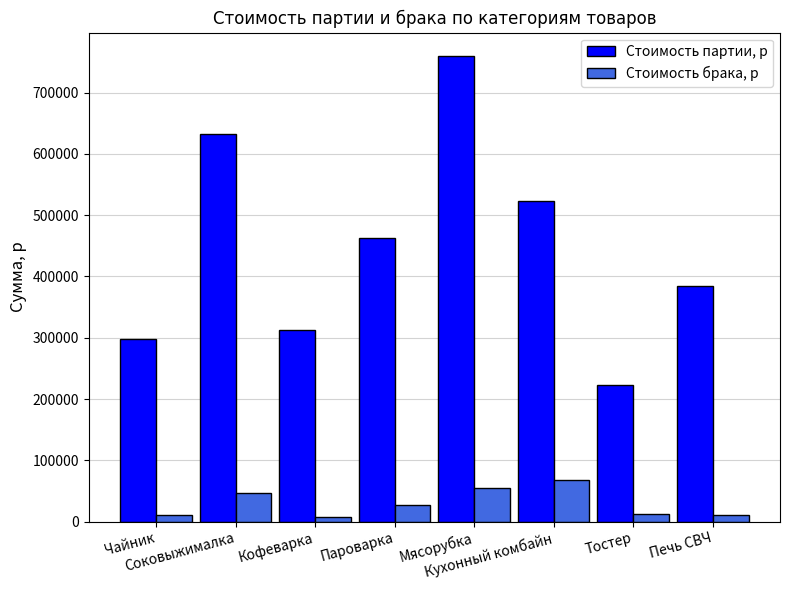

At which label does Стоимость партии, р first exceed 463450?

Соковыжималка